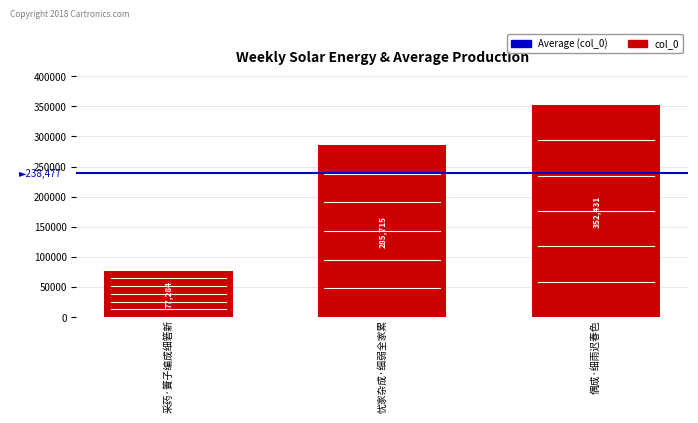

Does the chart contain stacked bars?

No